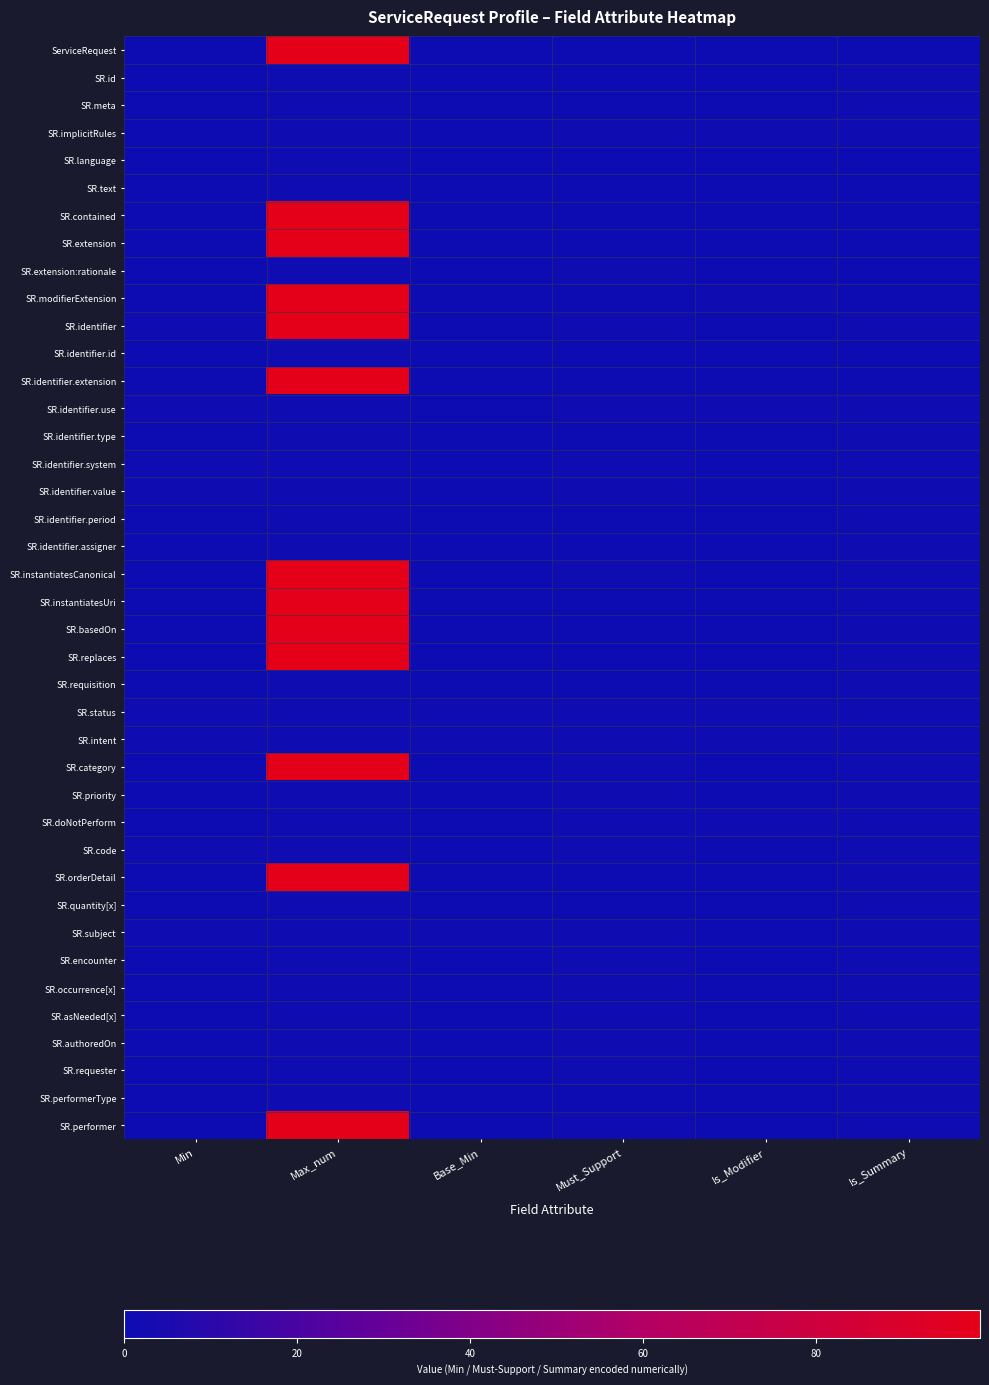

Reading left to right, what are all the values shown in this chart?

ServiceRequest: Min=0	Max_num=99	Base_Min=0	Must_Support=0	Is_Modifier=0	Is_Summary=0
SR.id: Min=0	Max_num=1	Base_Min=0	Must_Support=0	Is_Modifier=0	Is_Summary=1
SR.meta: Min=0	Max_num=1	Base_Min=0	Must_Support=0	Is_Modifier=0	Is_Summary=1
SR.implicitRules: Min=0	Max_num=1	Base_Min=0	Must_Support=1	Is_Modifier=1	Is_Summary=1
SR.language: Min=0	Max_num=1	Base_Min=0	Must_Support=0	Is_Modifier=0	Is_Summary=0
SR.text: Min=0	Max_num=1	Base_Min=0	Must_Support=0	Is_Modifier=0	Is_Summary=0
SR.contained: Min=0	Max_num=99	Base_Min=0	Must_Support=0	Is_Modifier=0	Is_Summary=0
SR.extension: Min=0	Max_num=99	Base_Min=0	Must_Support=0	Is_Modifier=0	Is_Summary=0
SR.extension:rationale: Min=0	Max_num=1	Base_Min=0	Must_Support=1	Is_Modifier=0	Is_Summary=0
SR.modifierExtension: Min=0	Max_num=99	Base_Min=0	Must_Support=0	Is_Modifier=1	Is_Summary=0
SR.identifier: Min=1	Max_num=99	Base_Min=0	Must_Support=1	Is_Modifier=0	Is_Summary=1
SR.identifier.id: Min=0	Max_num=1	Base_Min=0	Must_Support=0	Is_Modifier=0	Is_Summary=0
SR.identifier.extension: Min=0	Max_num=99	Base_Min=0	Must_Support=0	Is_Modifier=0	Is_Summary=0
SR.identifier.use: Min=1	Max_num=1	Base_Min=0	Must_Support=1	Is_Modifier=1	Is_Summary=1
SR.identifier.type: Min=0	Max_num=1	Base_Min=0	Must_Support=0	Is_Modifier=0	Is_Summary=1
SR.identifier.system: Min=1	Max_num=1	Base_Min=0	Must_Support=1	Is_Modifier=0	Is_Summary=1
SR.identifier.value: Min=1	Max_num=1	Base_Min=0	Must_Support=1	Is_Modifier=0	Is_Summary=1
SR.identifier.period: Min=0	Max_num=1	Base_Min=0	Must_Support=0	Is_Modifier=0	Is_Summary=1
SR.identifier.assigner: Min=0	Max_num=1	Base_Min=0	Must_Support=0	Is_Modifier=0	Is_Summary=1
SR.instantiatesCanonical: Min=0	Max_num=99	Base_Min=0	Must_Support=1	Is_Modifier=0	Is_Summary=1
SR.instantiatesUri: Min=0	Max_num=99	Base_Min=0	Must_Support=0	Is_Modifier=0	Is_Summary=1
SR.basedOn: Min=0	Max_num=99	Base_Min=0	Must_Support=0	Is_Modifier=0	Is_Summary=1
SR.replaces: Min=0	Max_num=99	Base_Min=0	Must_Support=0	Is_Modifier=0	Is_Summary=1
SR.requisition: Min=0	Max_num=1	Base_Min=0	Must_Support=0	Is_Modifier=0	Is_Summary=1
SR.status: Min=1	Max_num=1	Base_Min=1	Must_Support=1	Is_Modifier=1	Is_Summary=1
SR.intent: Min=1	Max_num=1	Base_Min=1	Must_Support=1	Is_Modifier=1	Is_Summary=1
SR.category: Min=0	Max_num=99	Base_Min=0	Must_Support=1	Is_Modifier=0	Is_Summary=1
SR.priority: Min=0	Max_num=1	Base_Min=0	Must_Support=1	Is_Modifier=0	Is_Summary=1
SR.doNotPerform: Min=0	Max_num=1	Base_Min=0	Must_Support=1	Is_Modifier=1	Is_Summary=1
SR.code: Min=1	Max_num=1	Base_Min=0	Must_Support=1	Is_Modifier=0	Is_Summary=1
SR.orderDetail: Min=0	Max_num=99	Base_Min=0	Must_Support=0	Is_Modifier=0	Is_Summary=1
SR.quantity[x]: Min=0	Max_num=1	Base_Min=0	Must_Support=0	Is_Modifier=0	Is_Summary=1
SR.subject: Min=1	Max_num=1	Base_Min=1	Must_Support=1	Is_Modifier=0	Is_Summary=1
SR.encounter: Min=0	Max_num=1	Base_Min=0	Must_Support=1	Is_Modifier=0	Is_Summary=1
SR.occurrence[x]: Min=0	Max_num=1	Base_Min=0	Must_Support=1	Is_Modifier=0	Is_Summary=1
SR.asNeeded[x]: Min=0	Max_num=1	Base_Min=0	Must_Support=1	Is_Modifier=0	Is_Summary=1
SR.authoredOn: Min=0	Max_num=1	Base_Min=0	Must_Support=1	Is_Modifier=0	Is_Summary=1
SR.requester: Min=0	Max_num=1	Base_Min=0	Must_Support=1	Is_Modifier=0	Is_Summary=1
SR.performerType: Min=0	Max_num=1	Base_Min=0	Must_Support=0	Is_Modifier=0	Is_Summary=1
SR.performer: Min=0	Max_num=99	Base_Min=0	Must_Support=1	Is_Modifier=0	Is_Summary=1